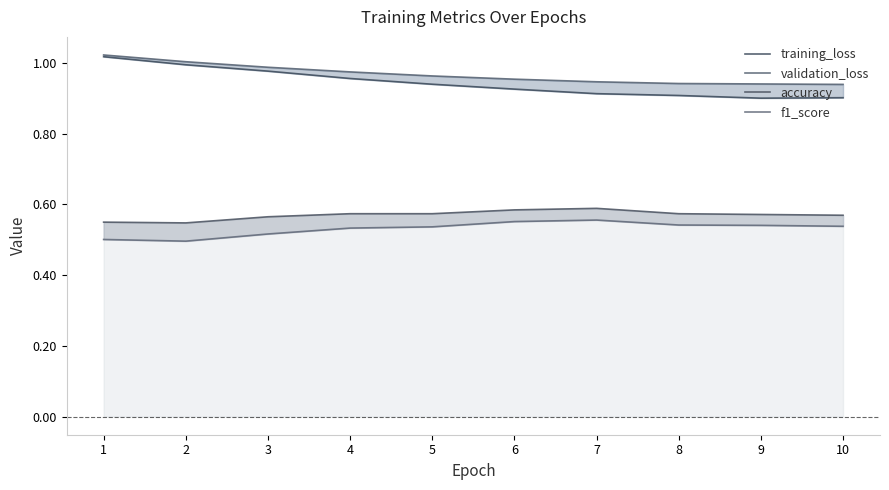

What is the approximate value of accuracy at 8?

0.6